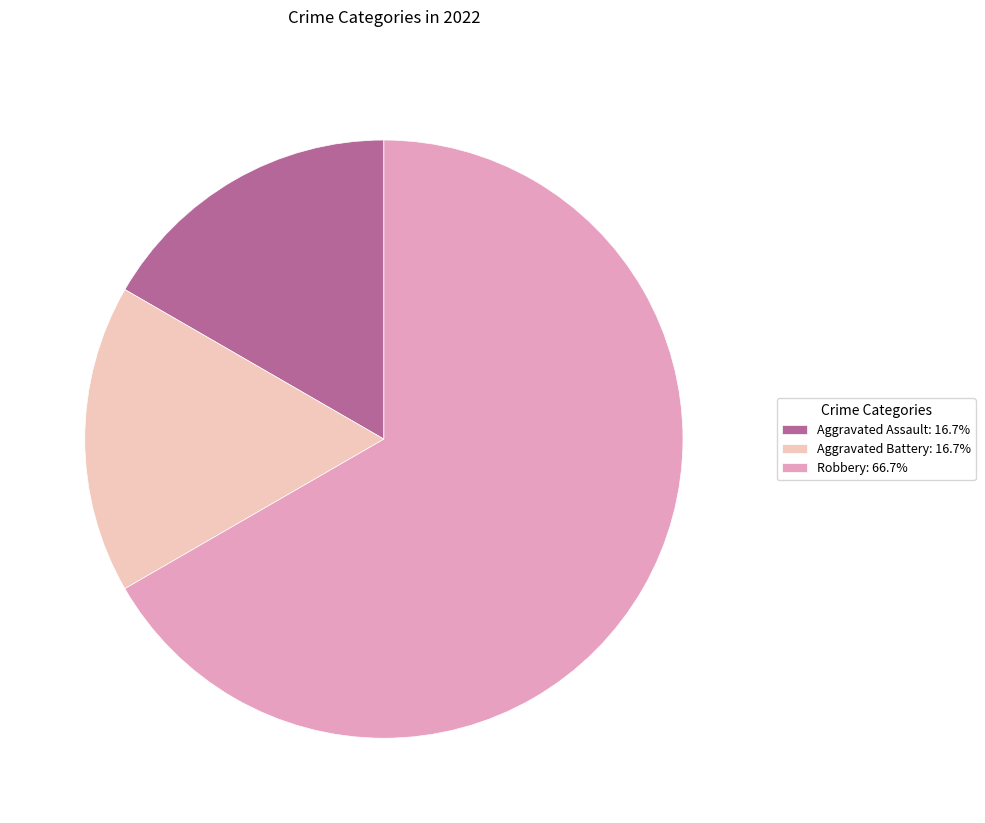

How many slices are in this pie chart?

3